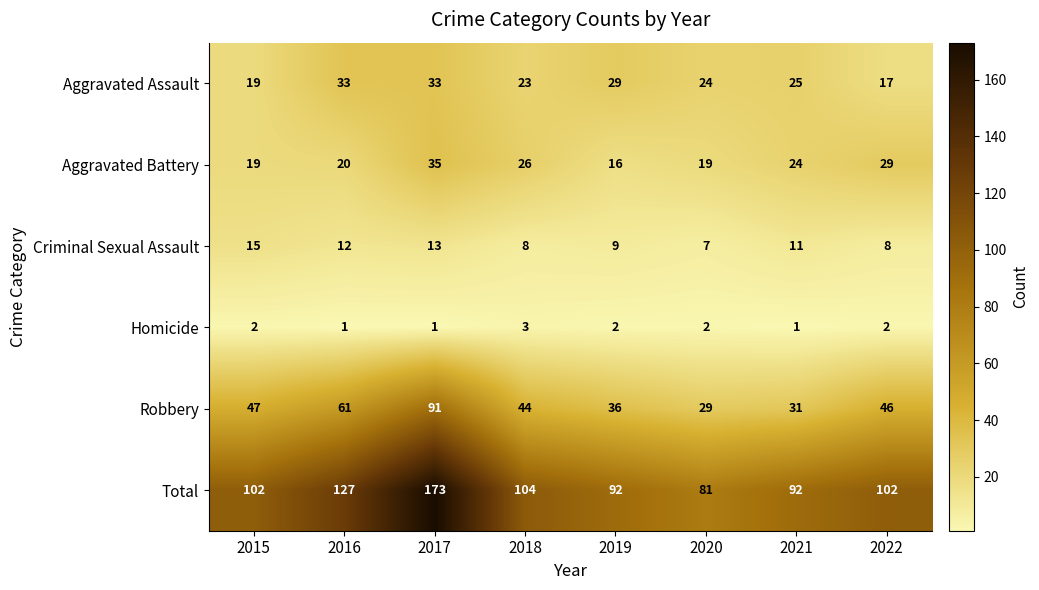

Between 2019 and 2020, which series saw the biggest shift?

Total